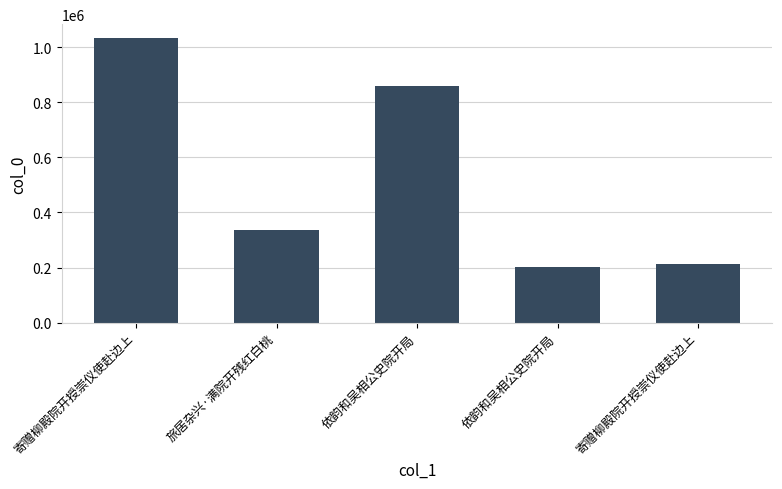

What is the sum of the values at 寄赠柳殿院开授崇仪使赴边上 and 旅居杂兴·满院开残红白桃?

1370165